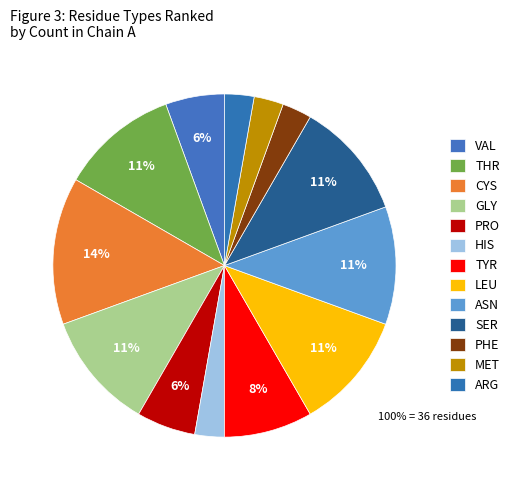

Combined, do VAL and SER account for over 50%?

No